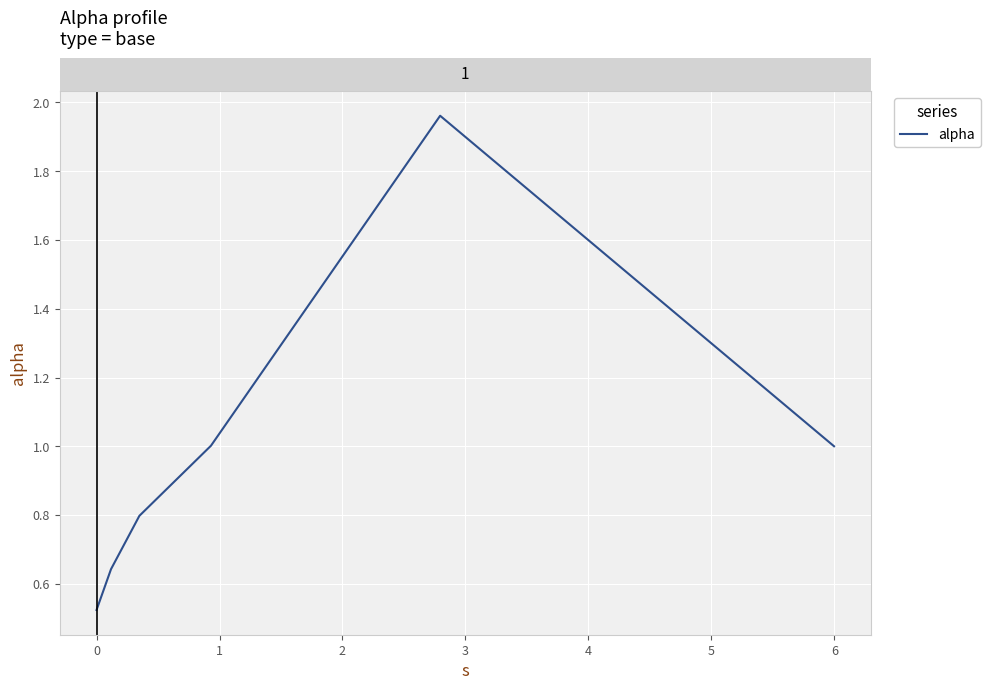

How many interior local peaks (higher than both neighbors) does the data have?

1